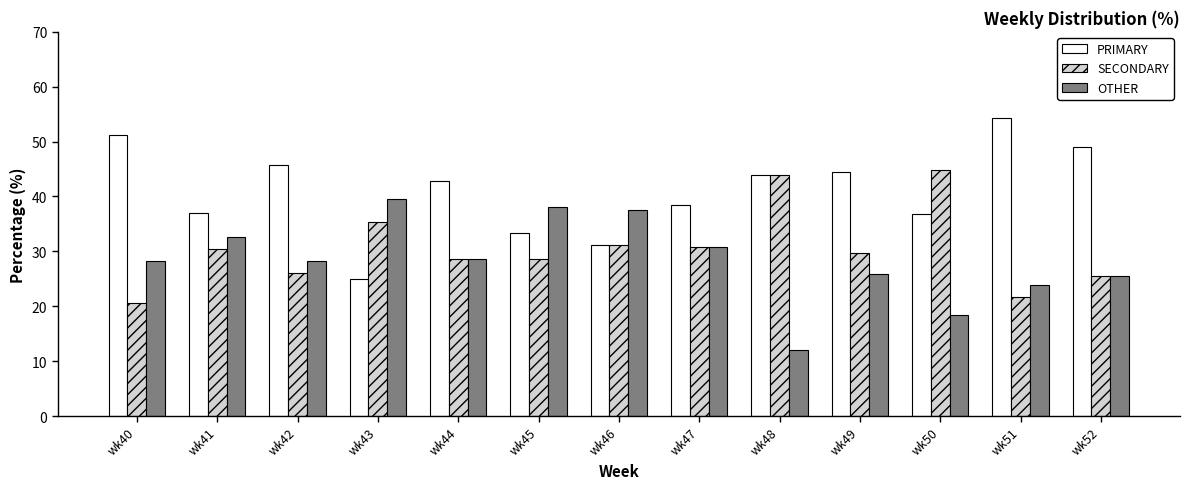

What is the sum of all SECONDARY values?

397.3